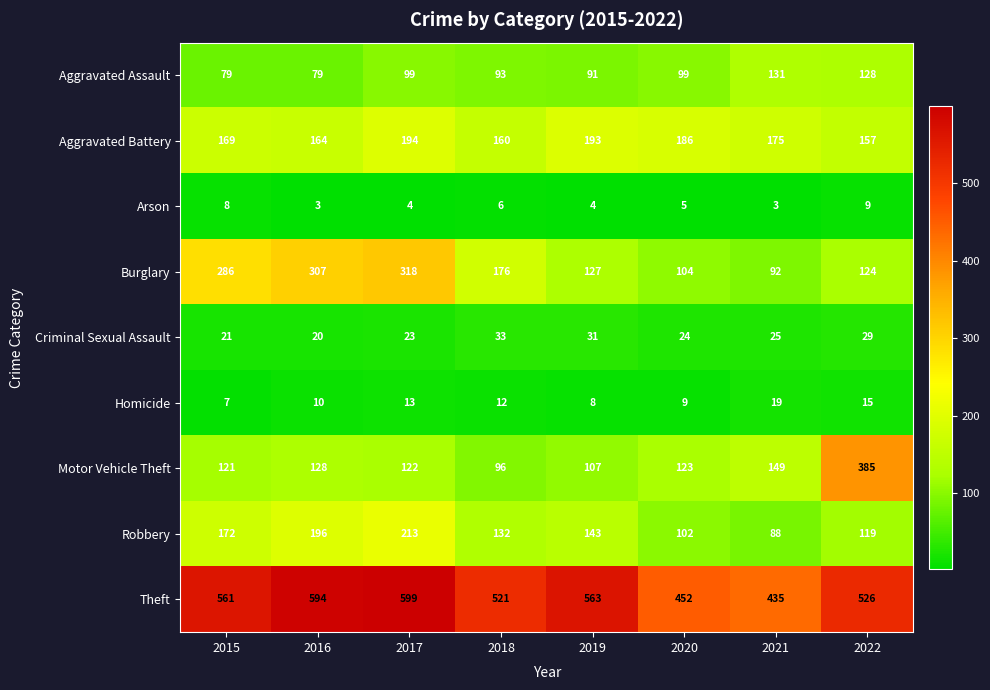

Is it true that Arson equals 3 at 2021?

True